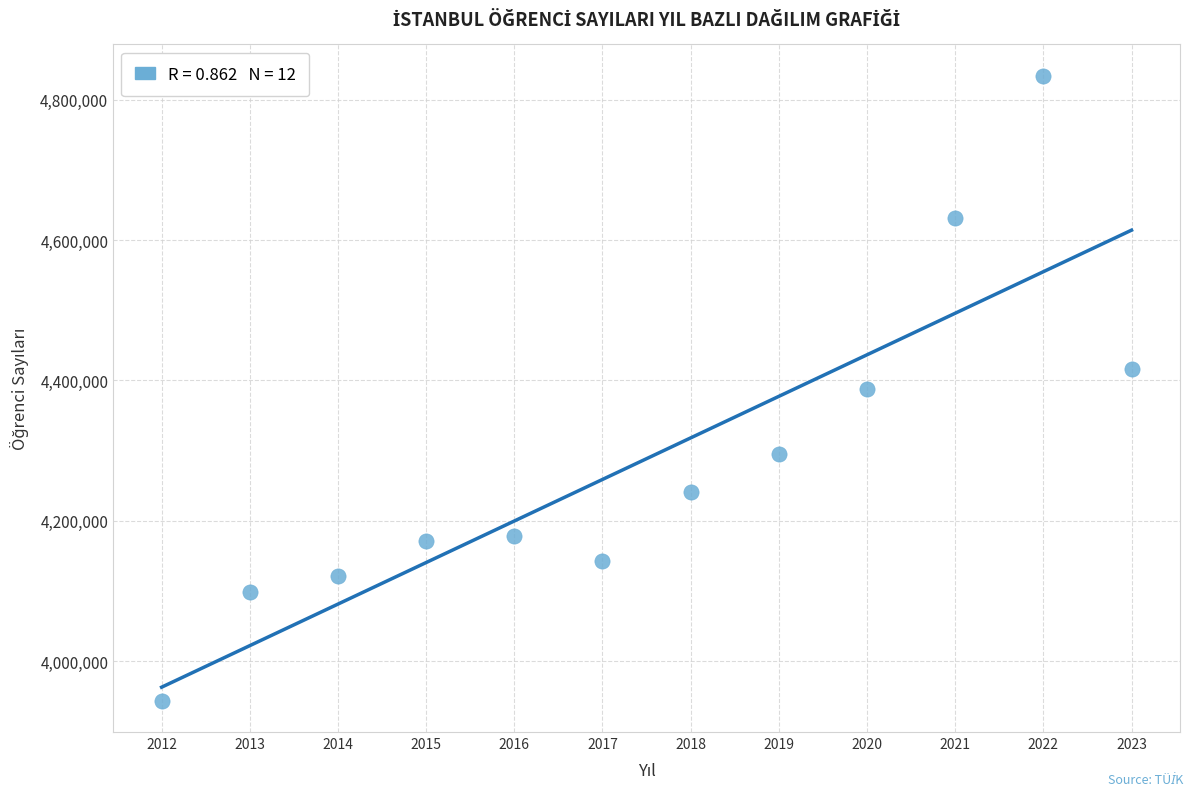

What is the range of Y values (max minus min)?

891002